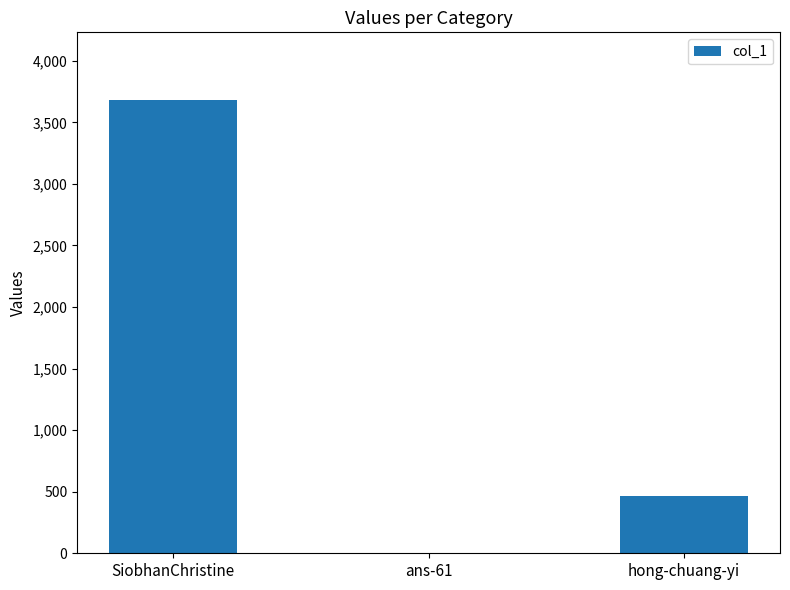

Read the value at ans-61, to the nearest 10.

10